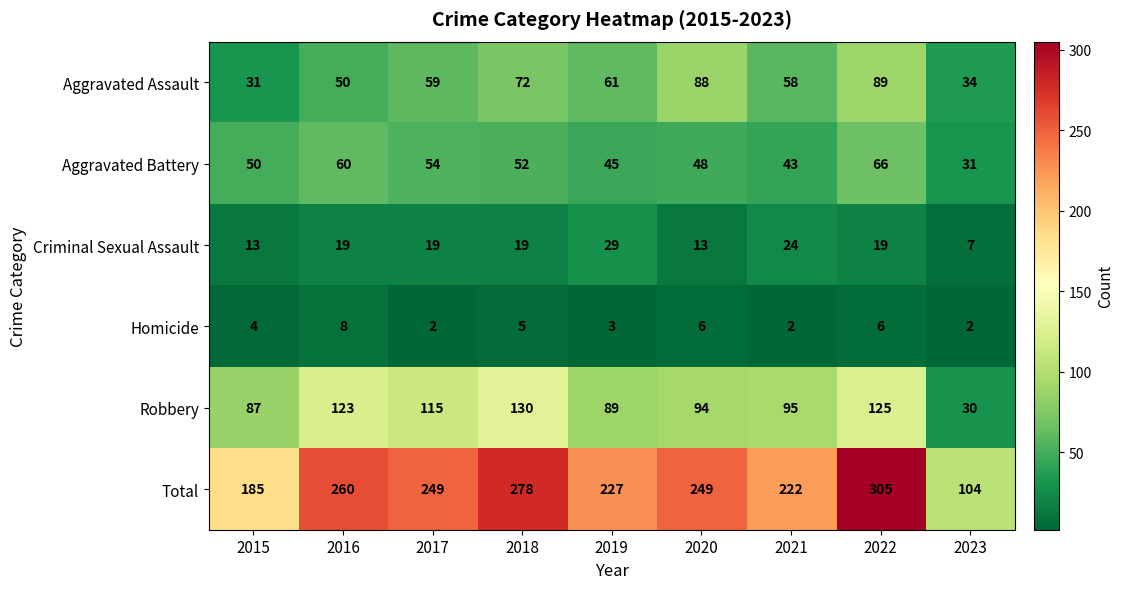

What is the maximum value shown in the chart?

305